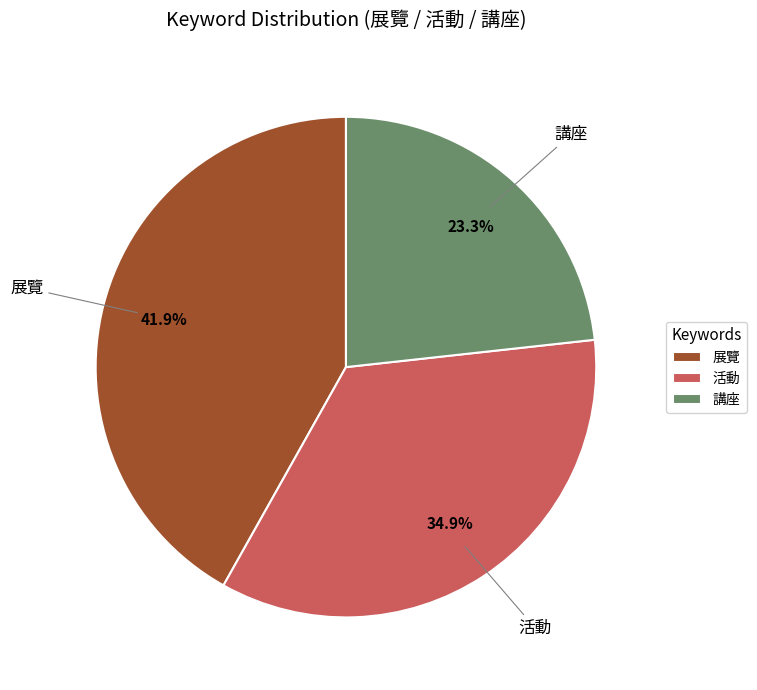

Which slice is the smallest?

講座